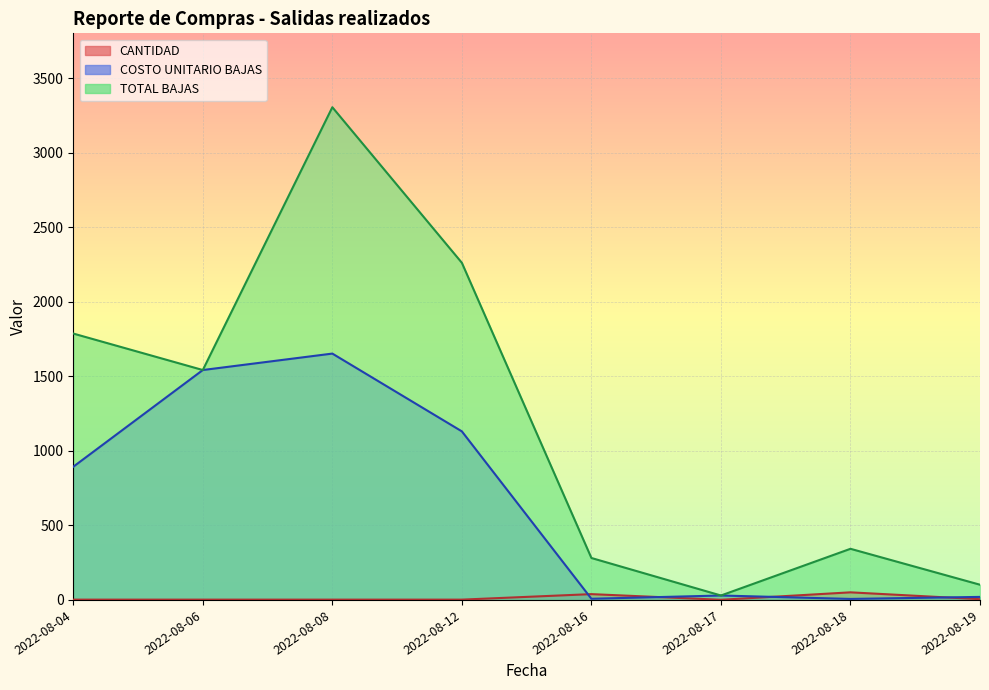

Which series has the largest range (max minus min)?

TOTAL BAJAS